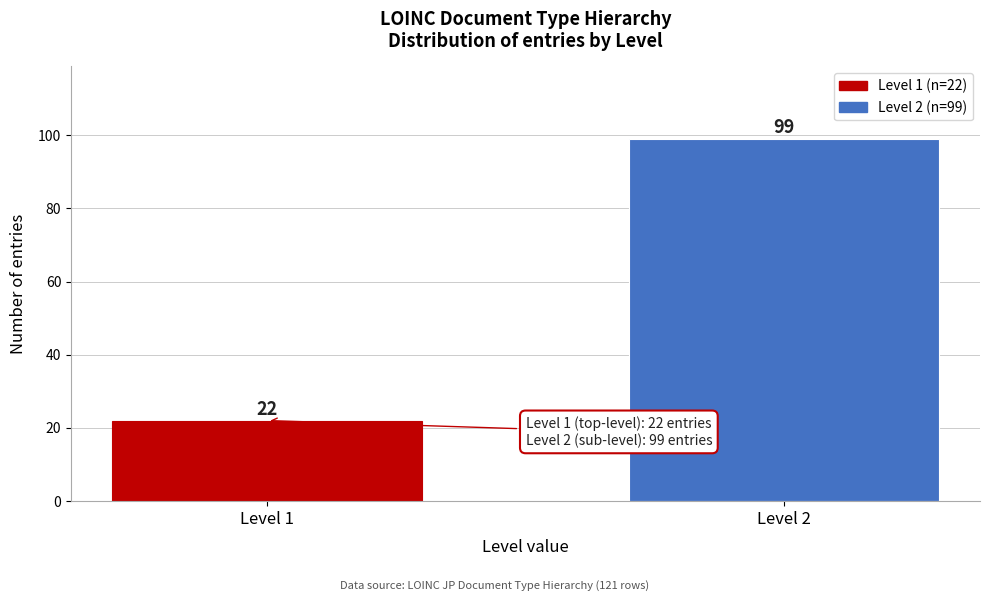

Reading left to right, what are all the values shown in this chart?

22	99